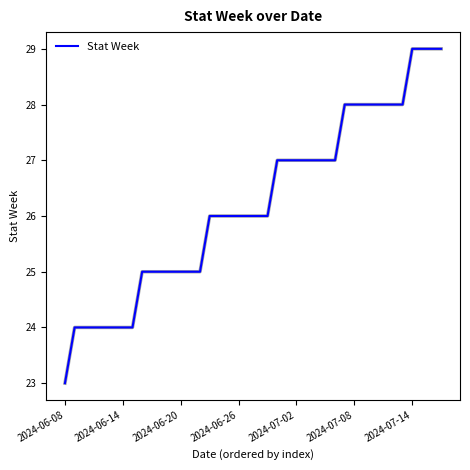

What is the minimum value shown in the chart?

23